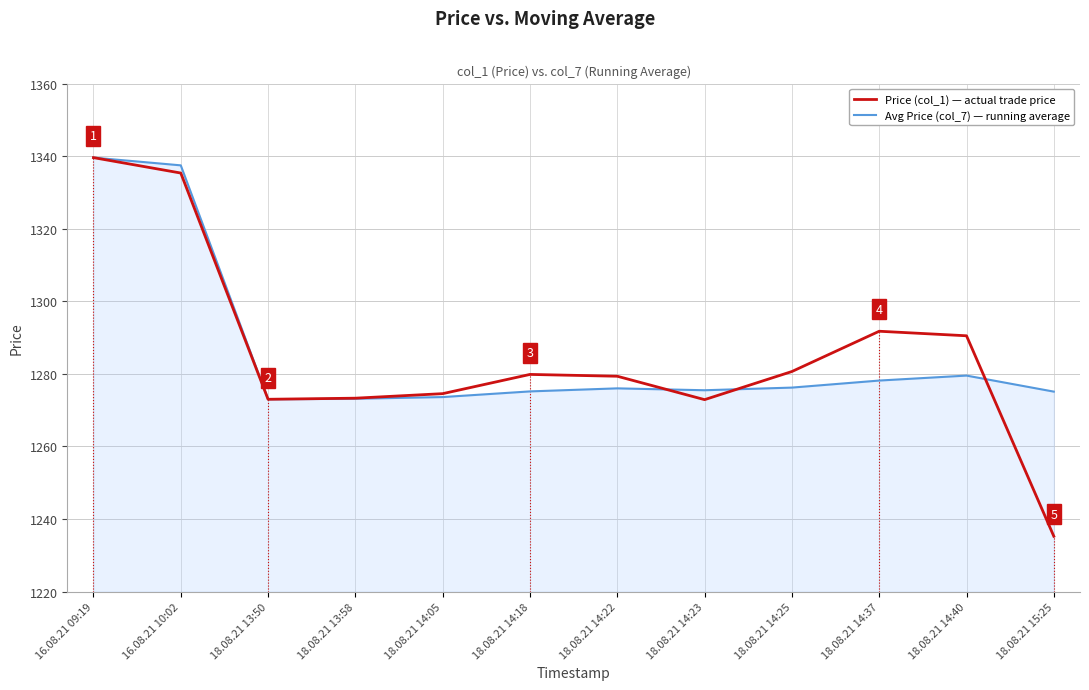

Which series has the widest spread of values?

Price (col_1) — actual trade price